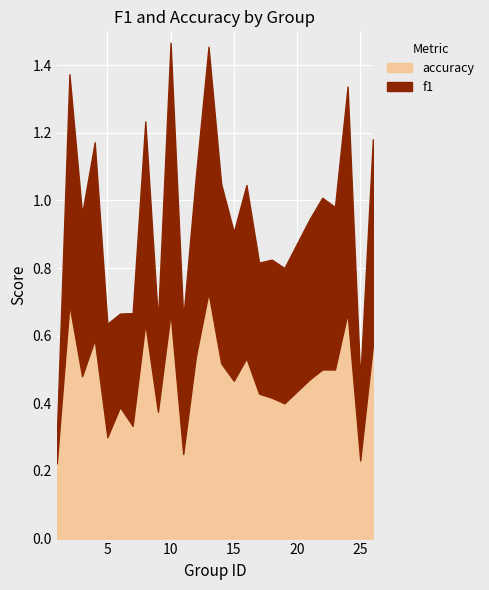

What is the difference between the second highest and second lowest values in the accuracy series?

0.5